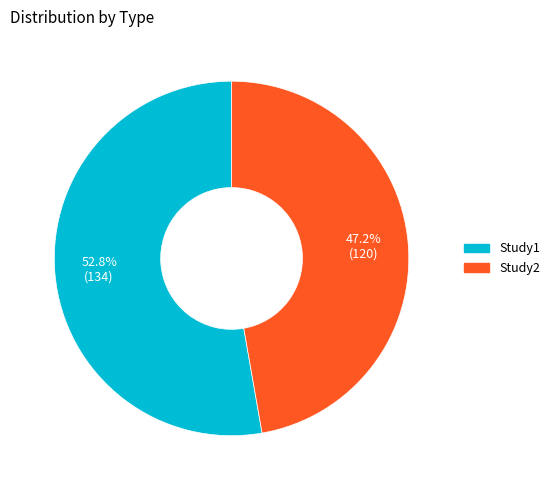

Which slice is the smallest?

Study2